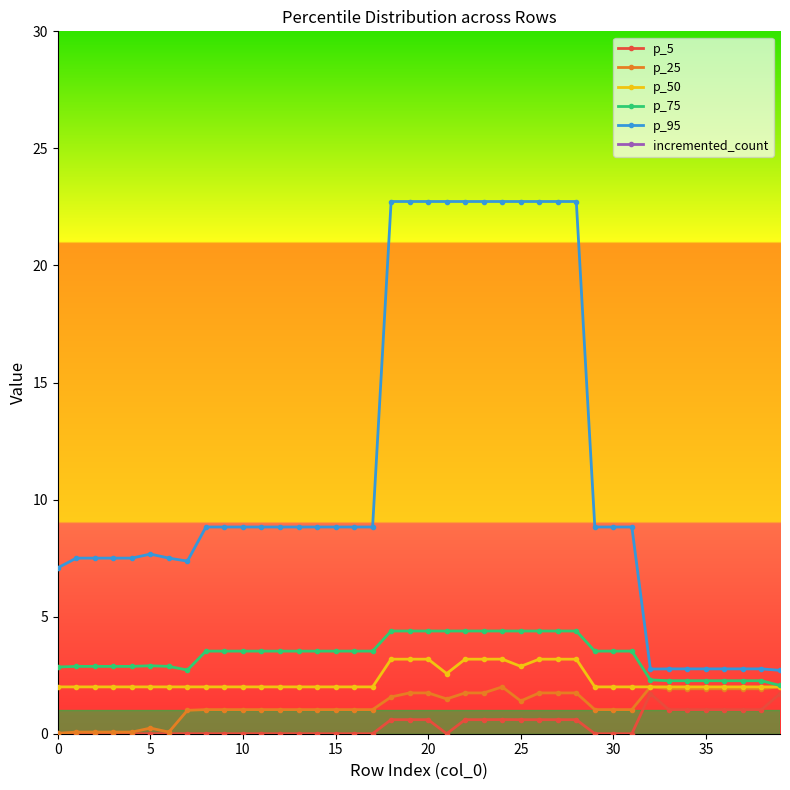

True or false: p_50 and p_5 intersect in this chart.

False